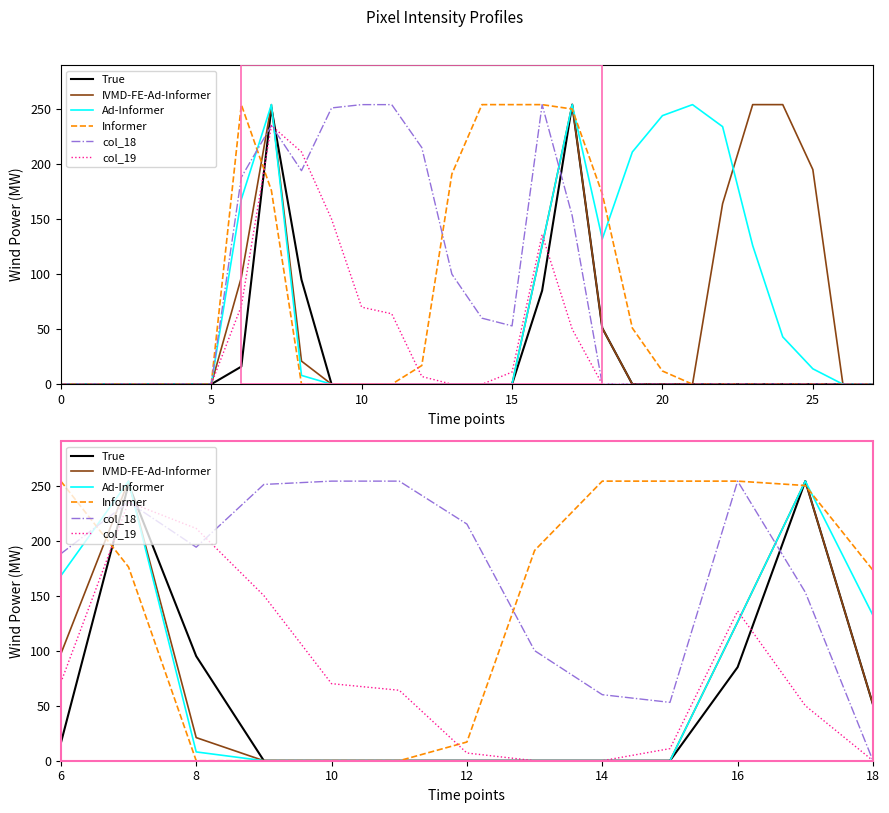

Count the number of categories in the chart.

13